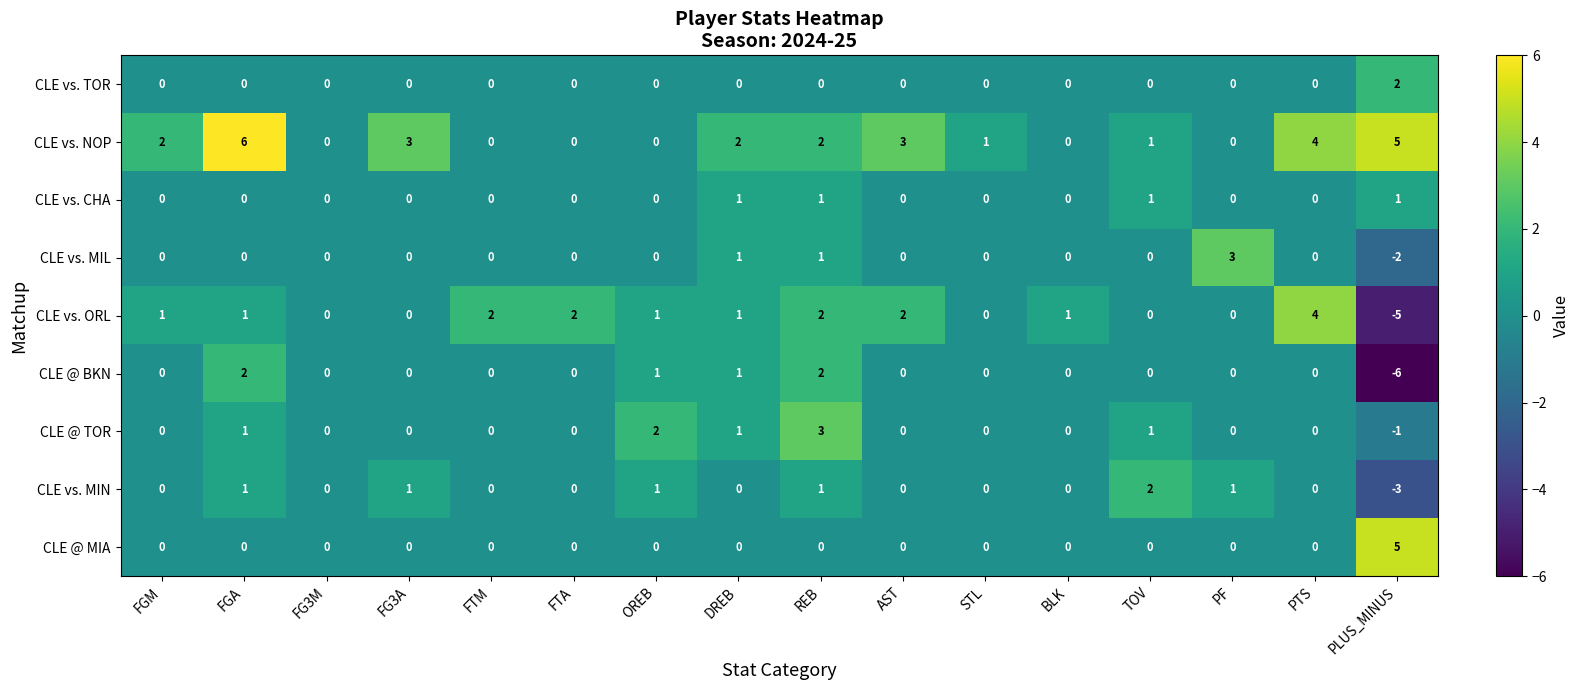

What is the sum of all CLE @ TOR values?

7